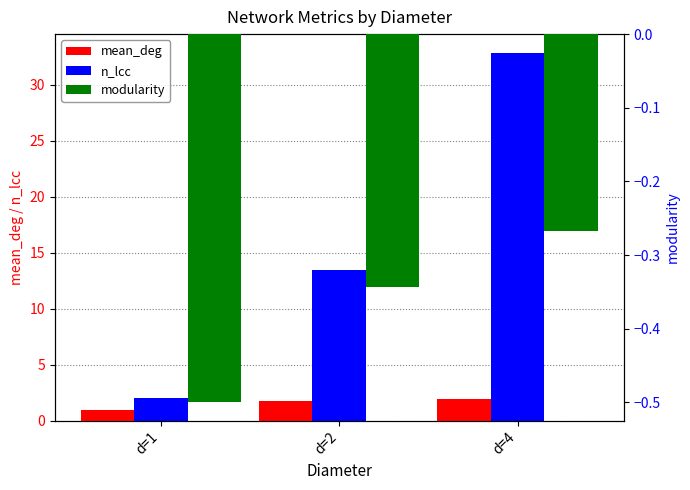

What is the difference between the modularity values at d=4 and d=2?

0.1